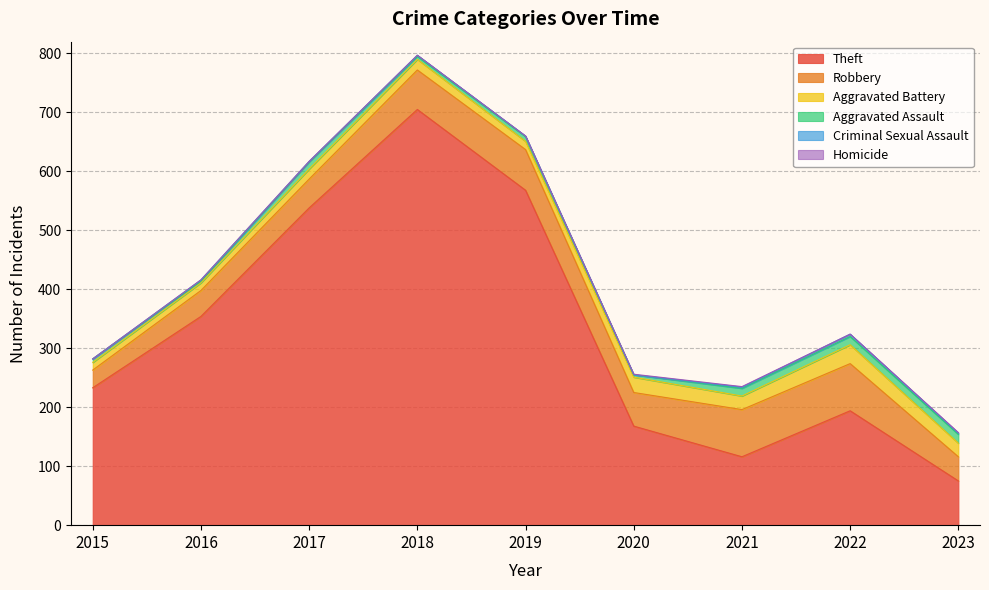

What is the difference between the maximum and second lowest values in the Homicide series?

1